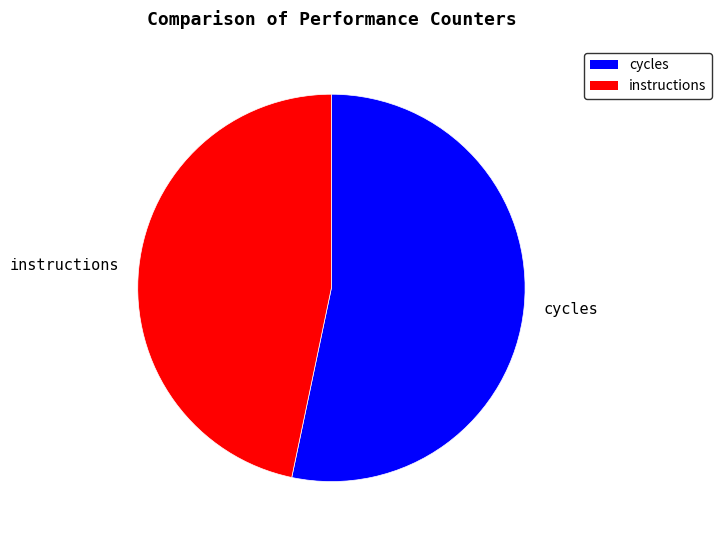

Rank the categories by value from lowest to highest.

instructions, cycles